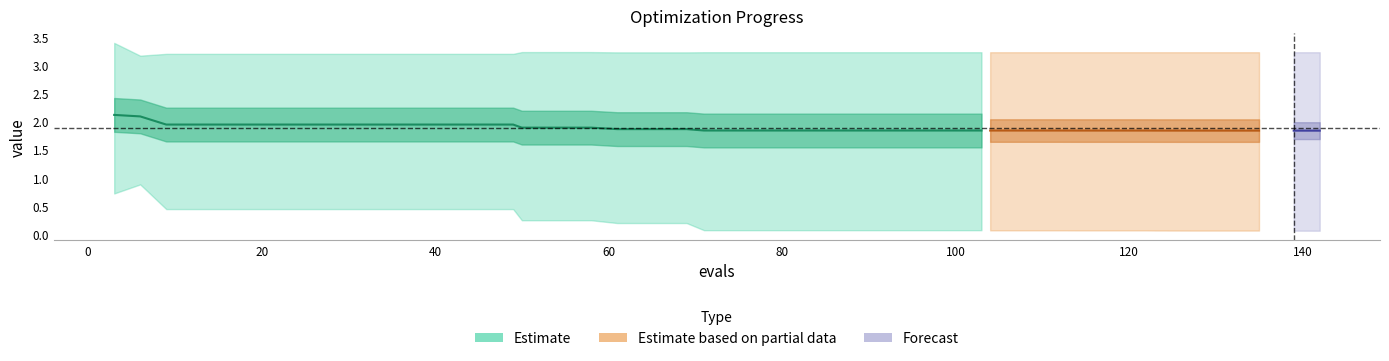

What is the difference between the maximum and minimum values?

0.3